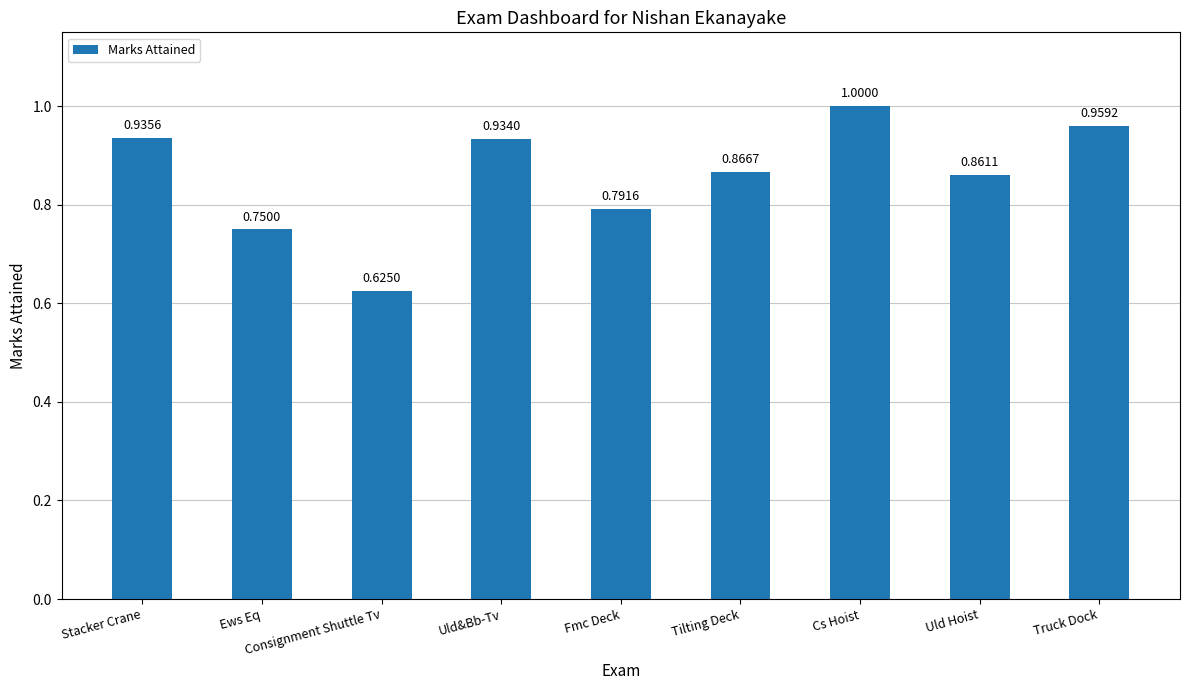

What is the sum of the values at Uld Hoist and Stacker Crane?

1.8